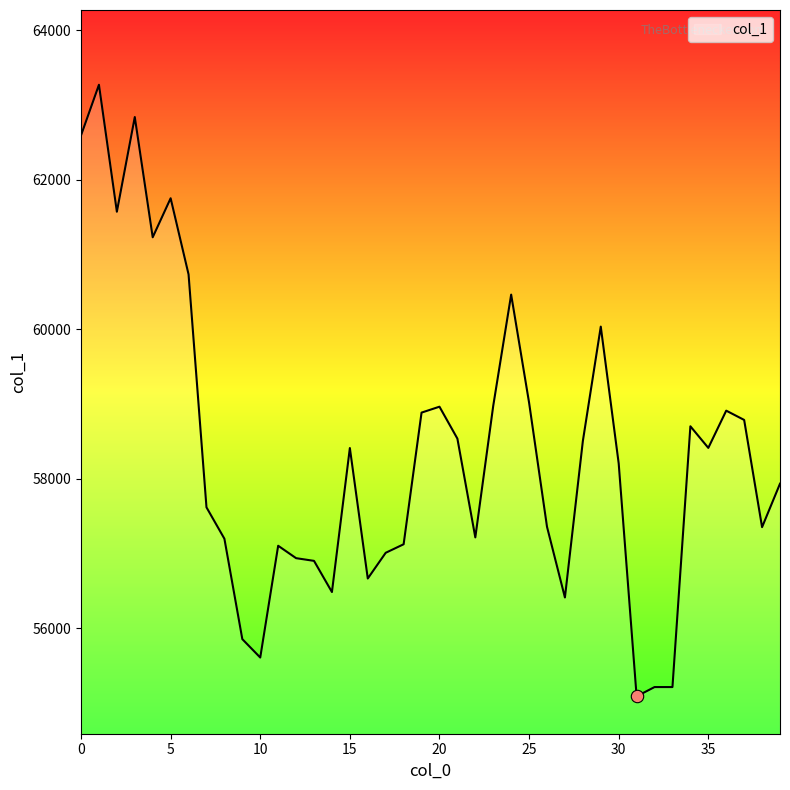

What is the minimum value shown in the chart?

55088